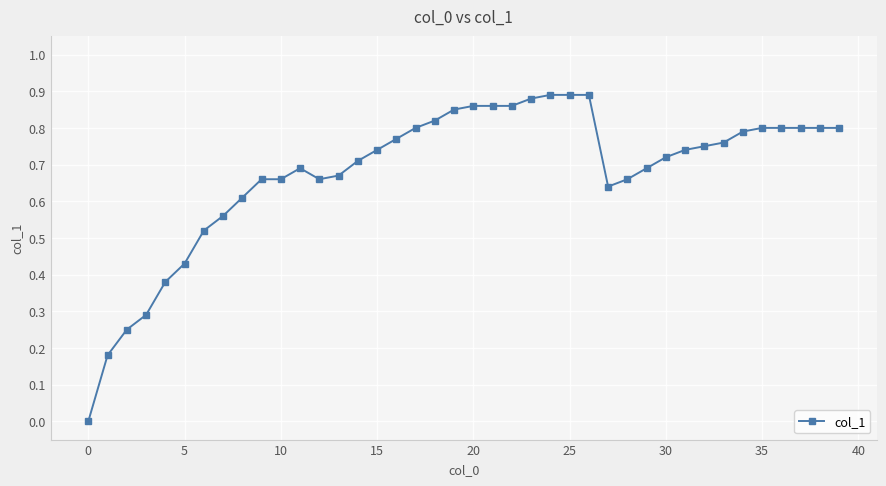

What is the sum of all values?

27.1